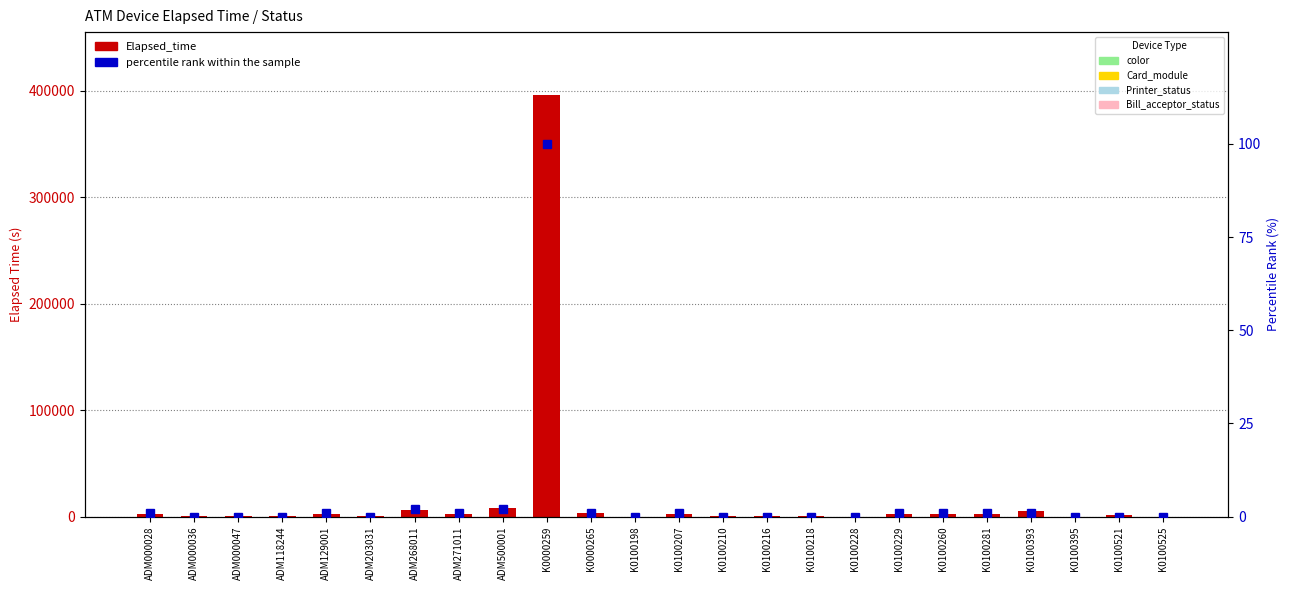

Which series changed the most between K0100210 and K0100228?

Elapsed_time